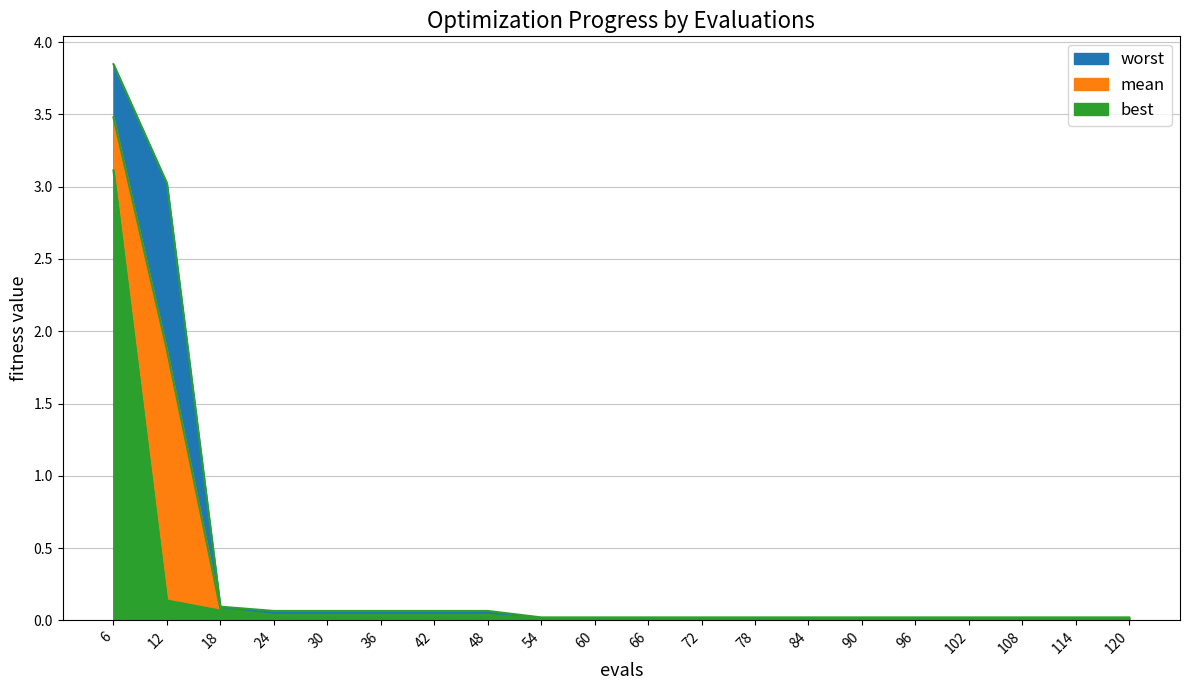

True or false: worst and mean intersect in this chart.

False